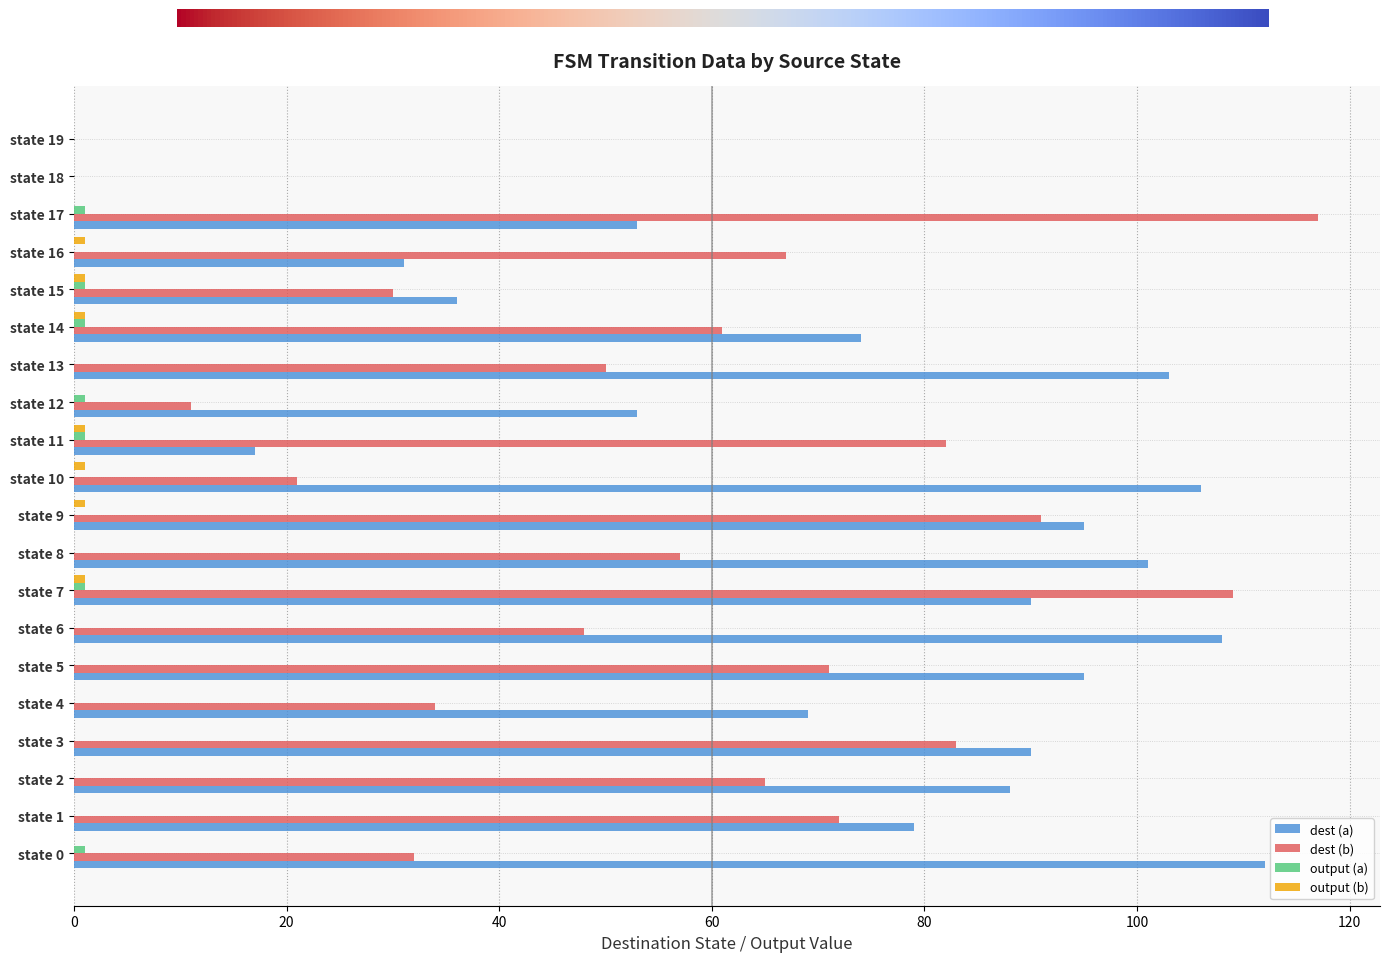

The value of dest (b) at state 17 is 40. True or false?

False